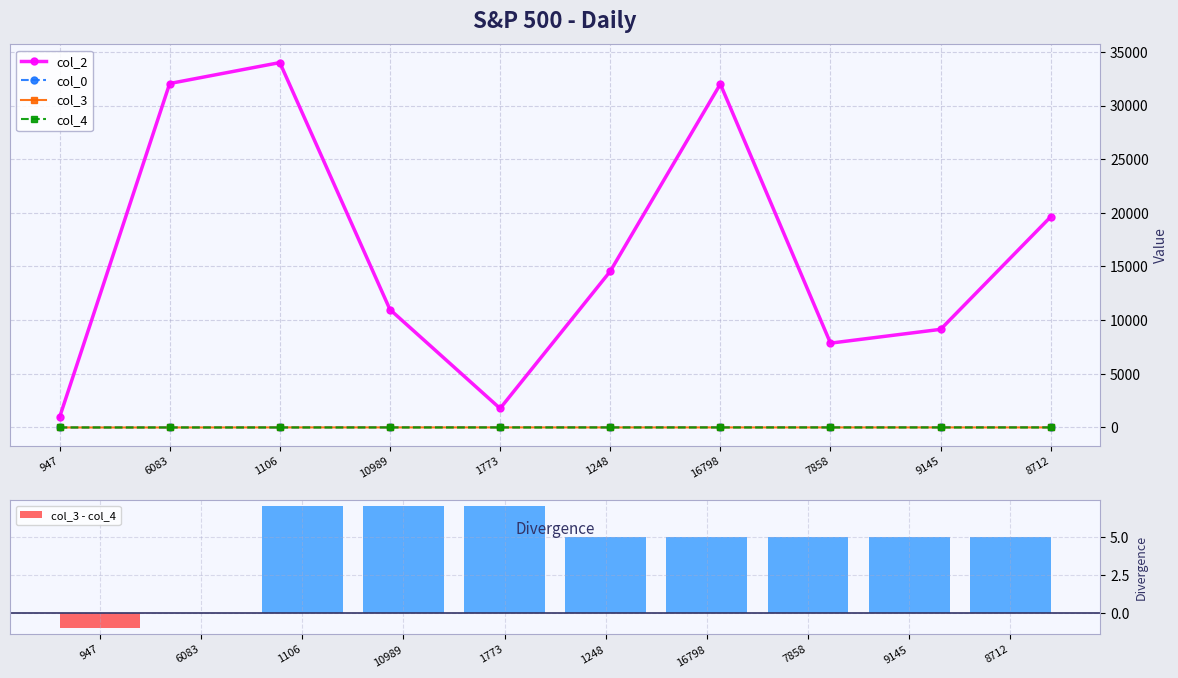

What position from the left is 9145?

9